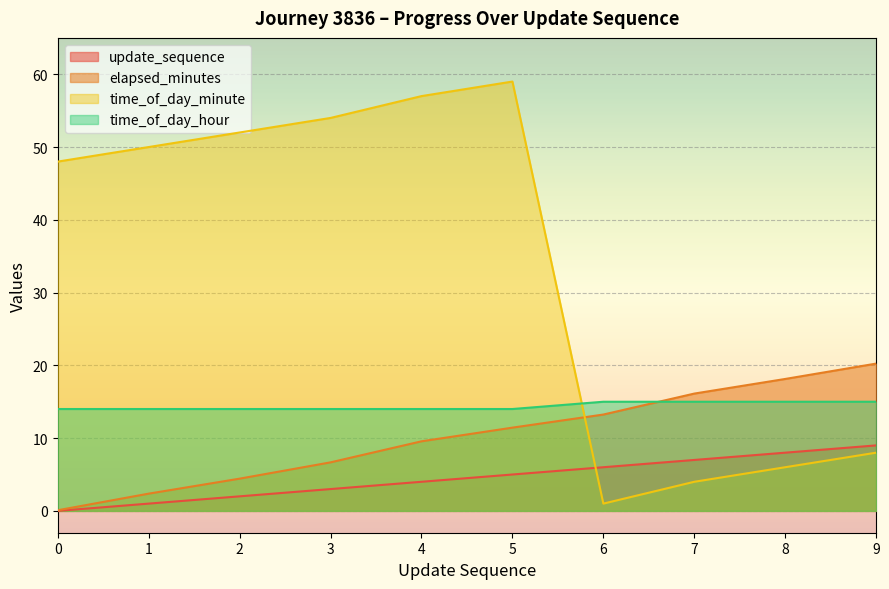

List the labels in order of time_of_day_hour value, smallest first.

0, 1, 2, 3, 4, 5, 6, 7, 8, 9